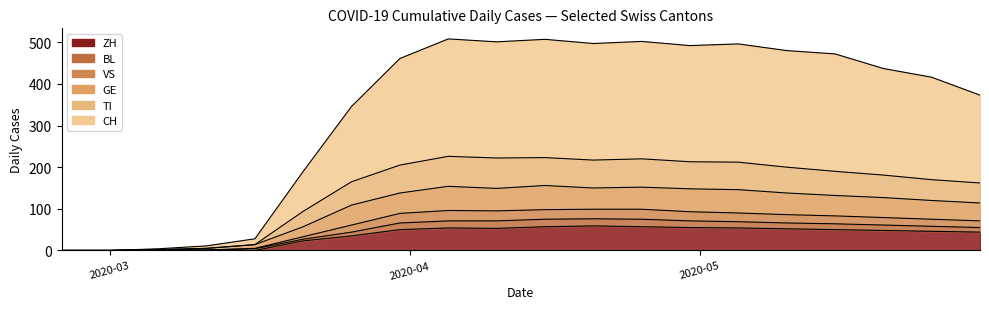

What is the sum of all CH values?

6721